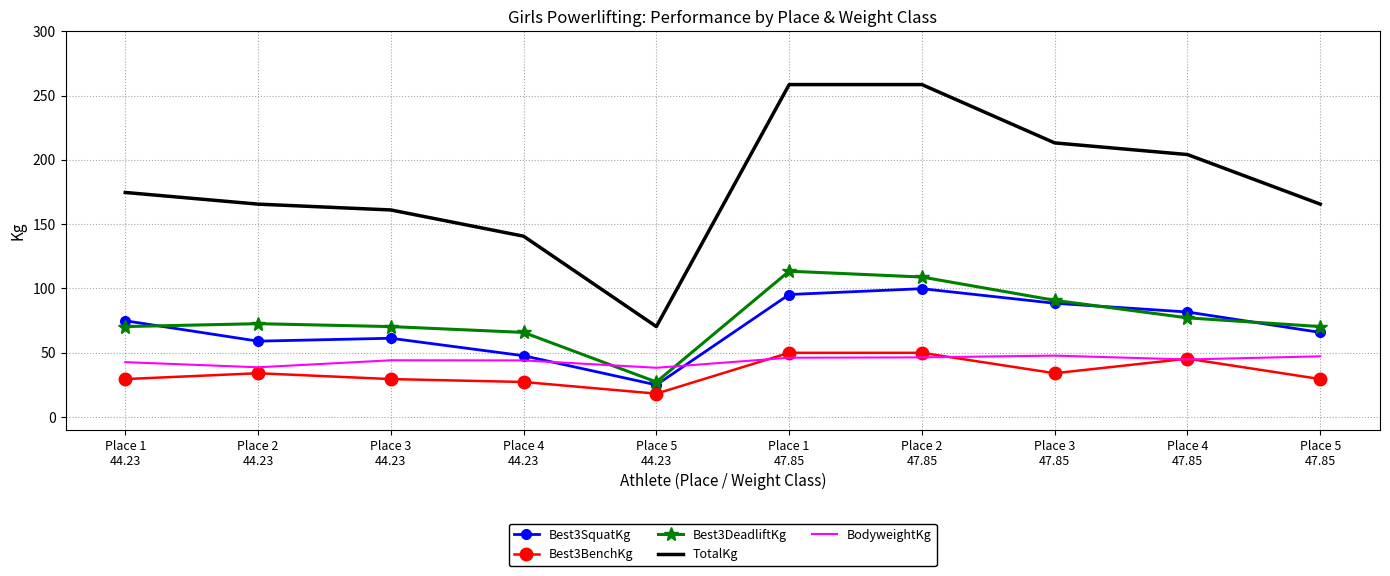

True or false: Best3SquatKg and TotalKg intersect in this chart.

False